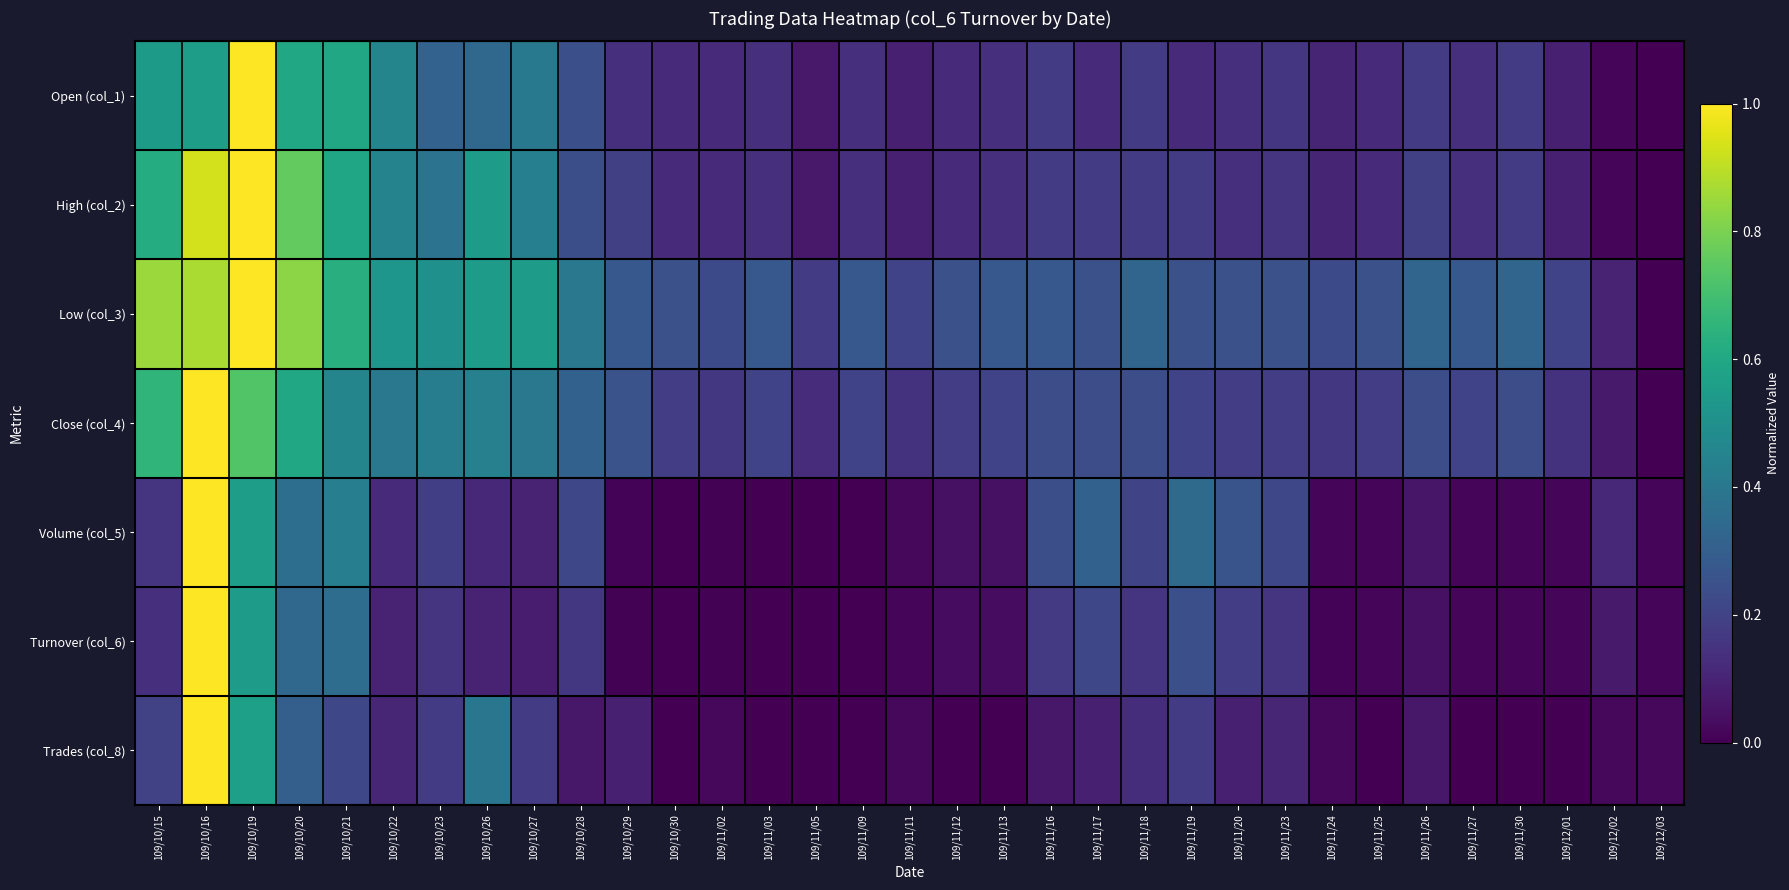

Between 109/11/19 and 109/11/02, which is larger?

109/11/19